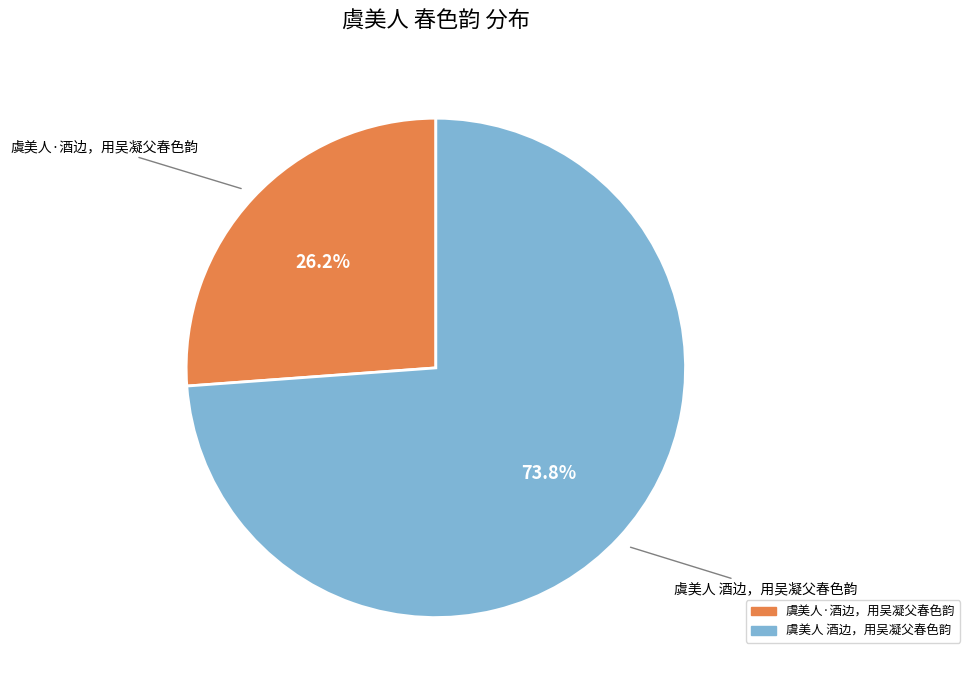

What percentage is the 虞美人·酒边，用吴凝父春色韵 slice, to the nearest percent?

26%